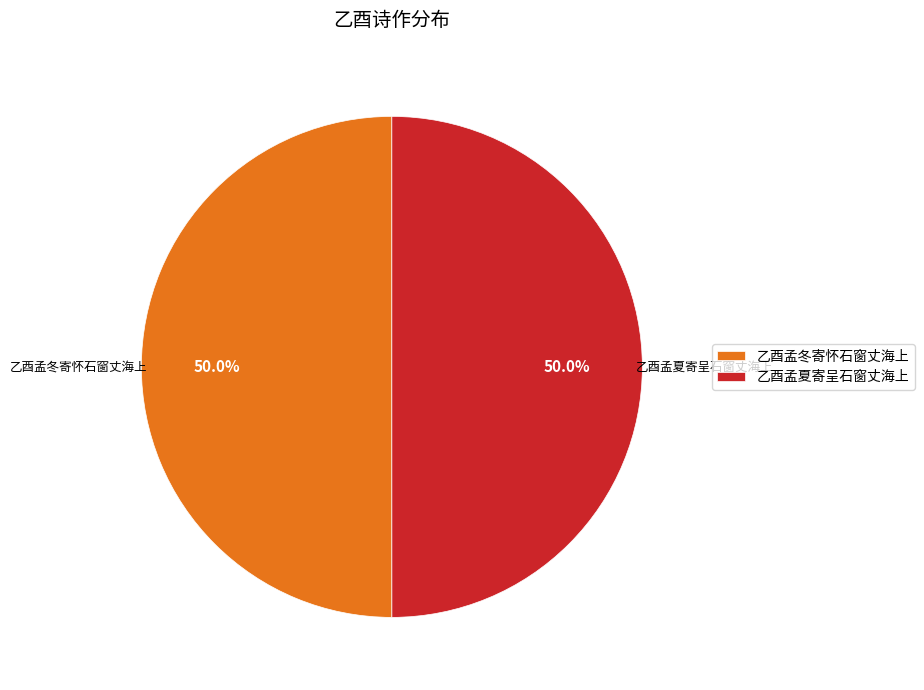

Approximately how many times larger is the value at 乙酉孟冬寄怀石窗丈海上 compared to 乙酉孟夏寄呈石窗丈海上?

1.0